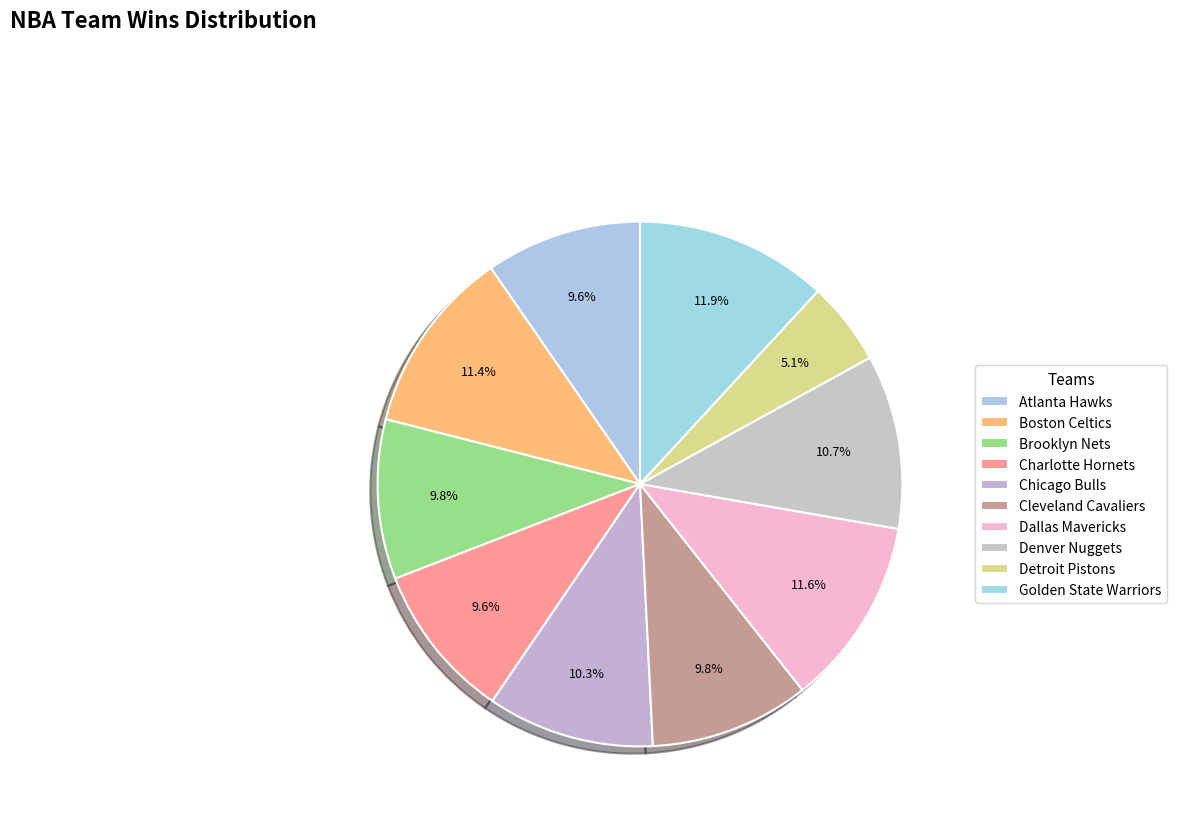

Rank the categories by value from lowest to highest.

Detroit Pistons, Atlanta Hawks, Charlotte Hornets, Brooklyn Nets, Cleveland Cavaliers, Chicago Bulls, Denver Nuggets, Boston Celtics, Dallas Mavericks, Golden State Warriors